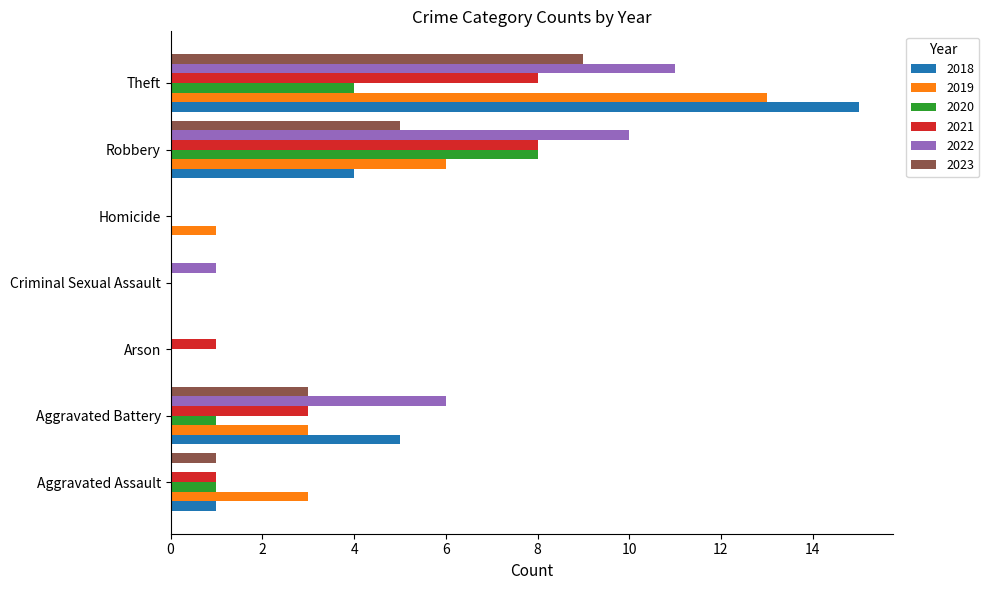

Read the 2021 value at Robbery.

8